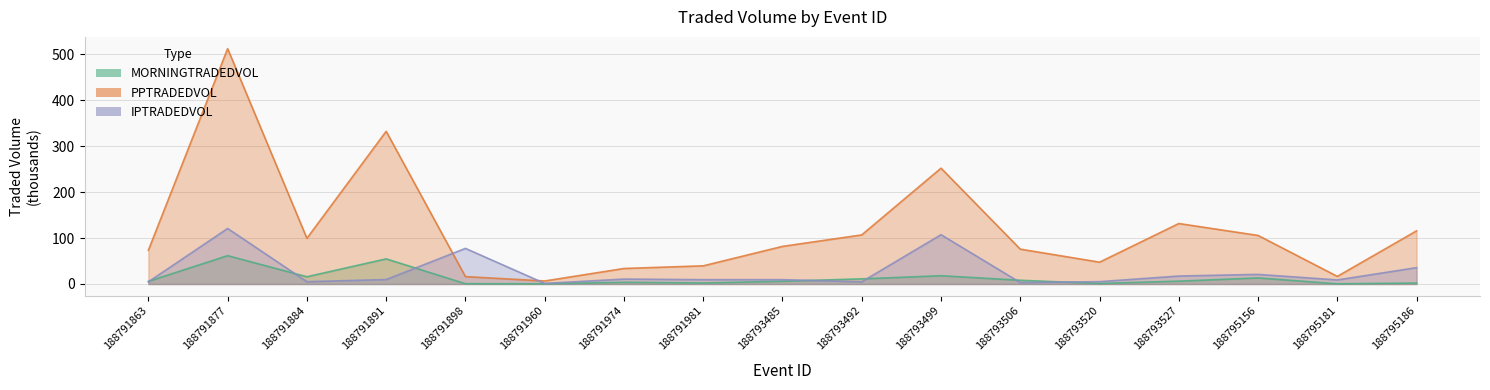

What is the total value across all series at 188793485?

97.1